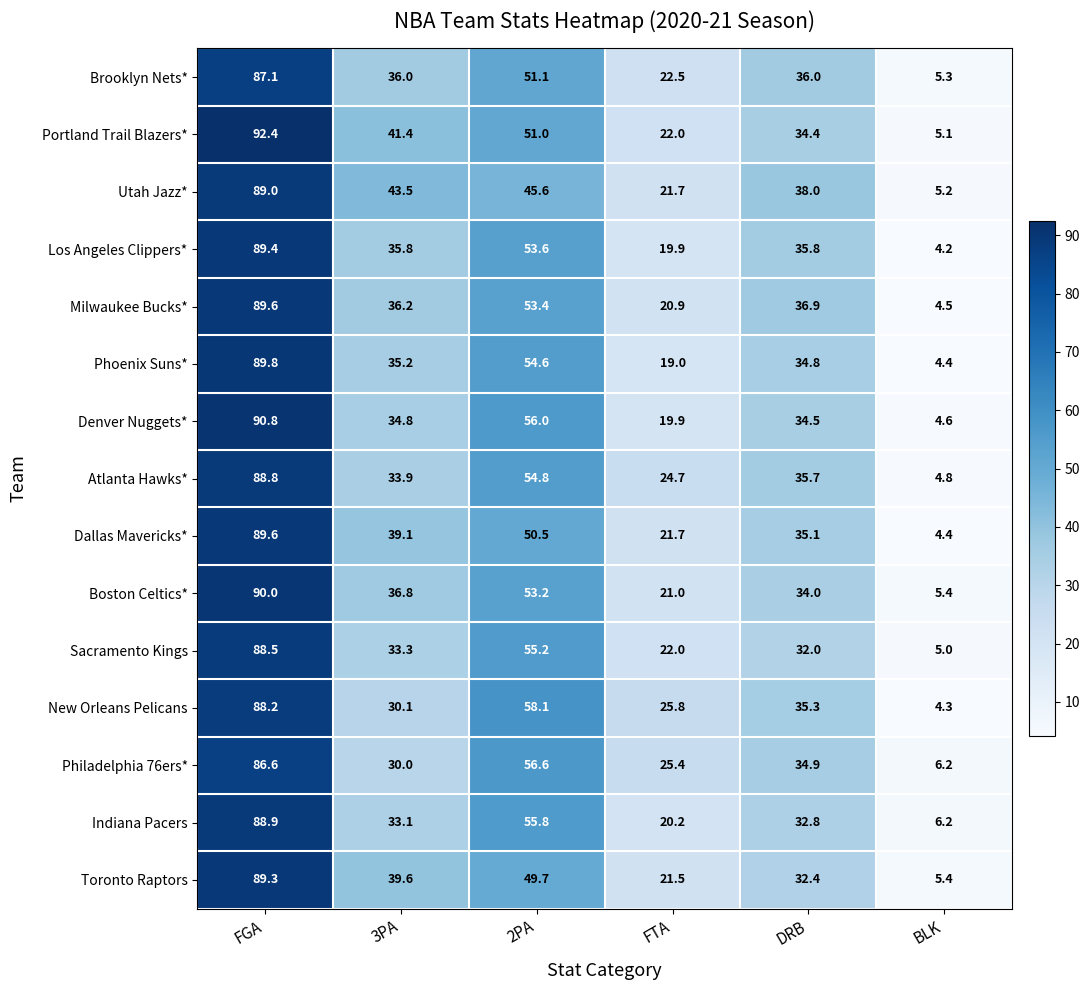

What is the difference between the highest and lowest values at 2PA?

12.5